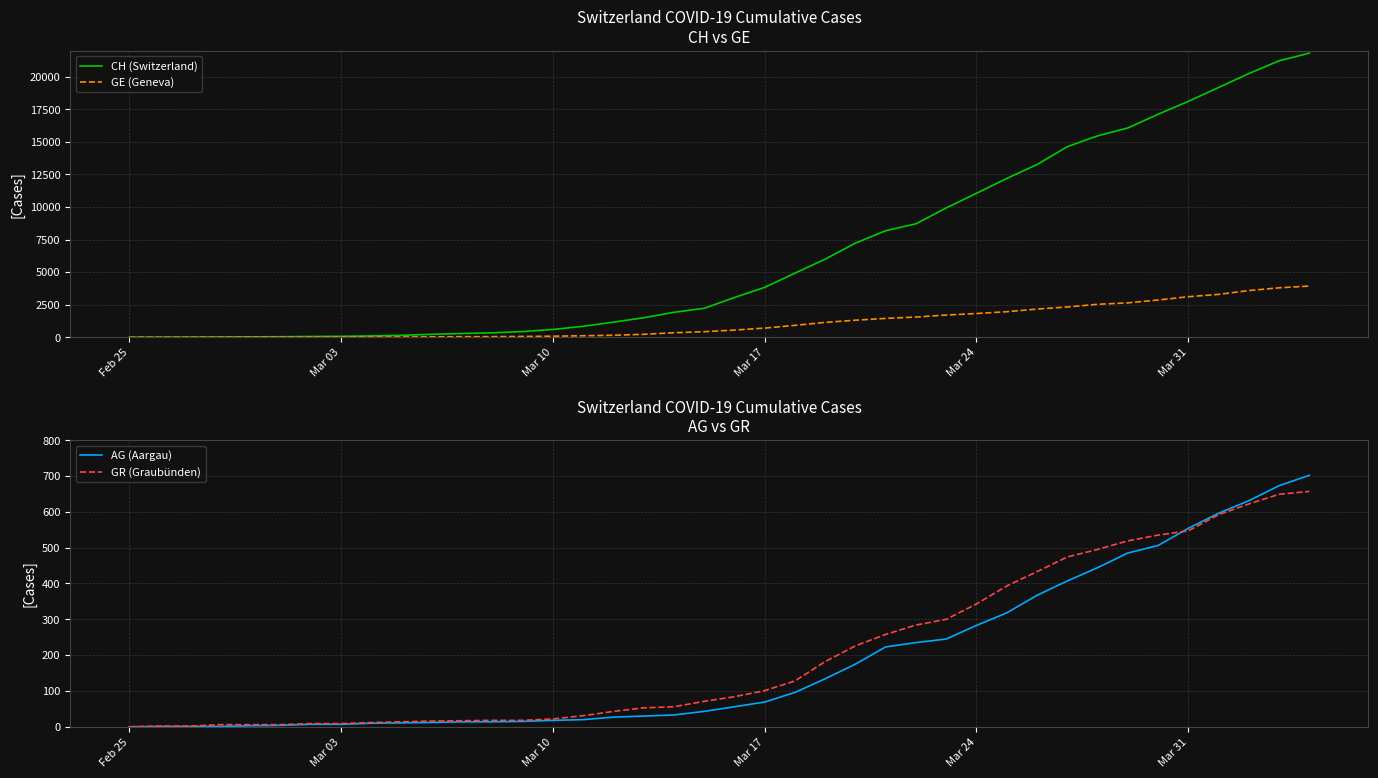

The GR (Graubünden) series shows 0 at Feb 25. True or false?

True